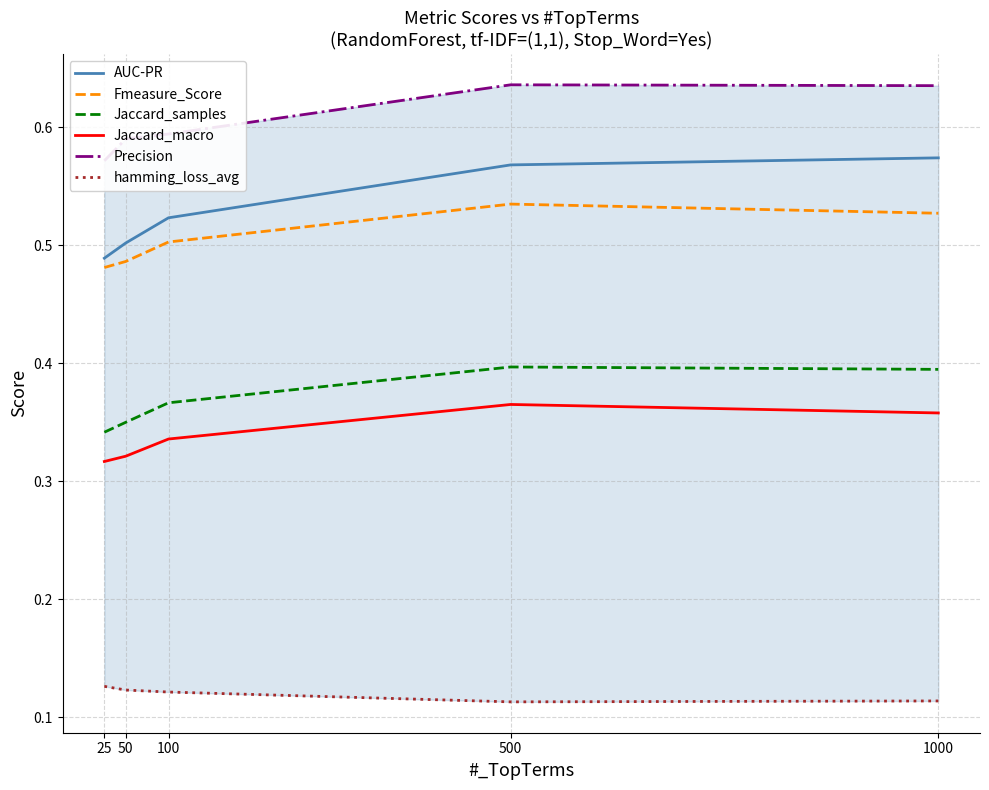

Between 1000 and 25, which is larger?

1000